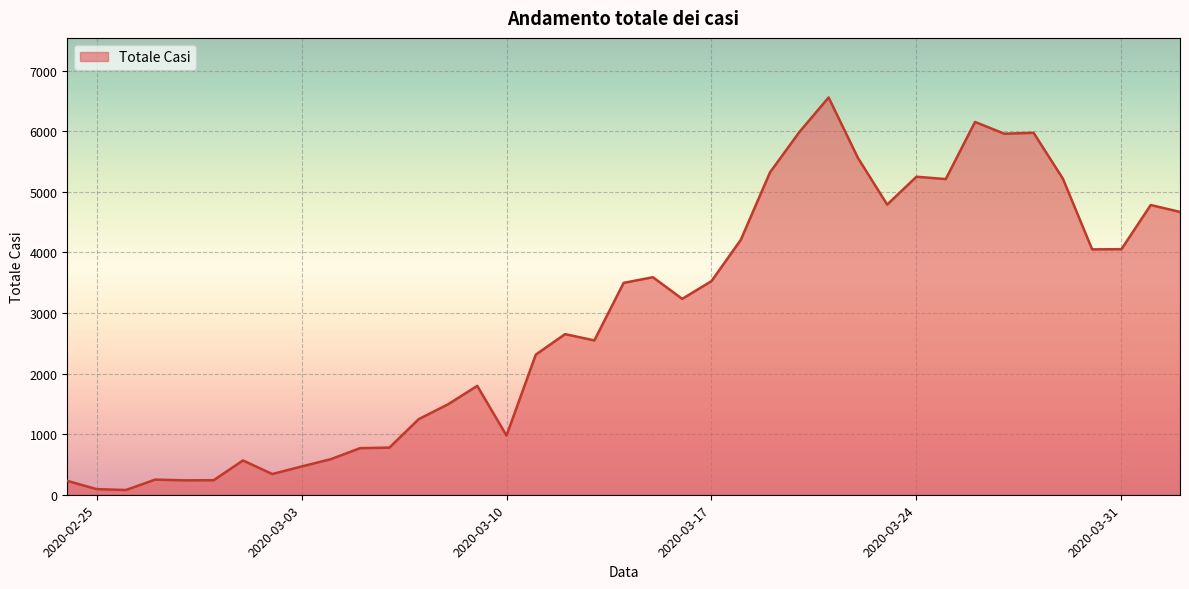

What is the maximum value shown in the chart?

6557